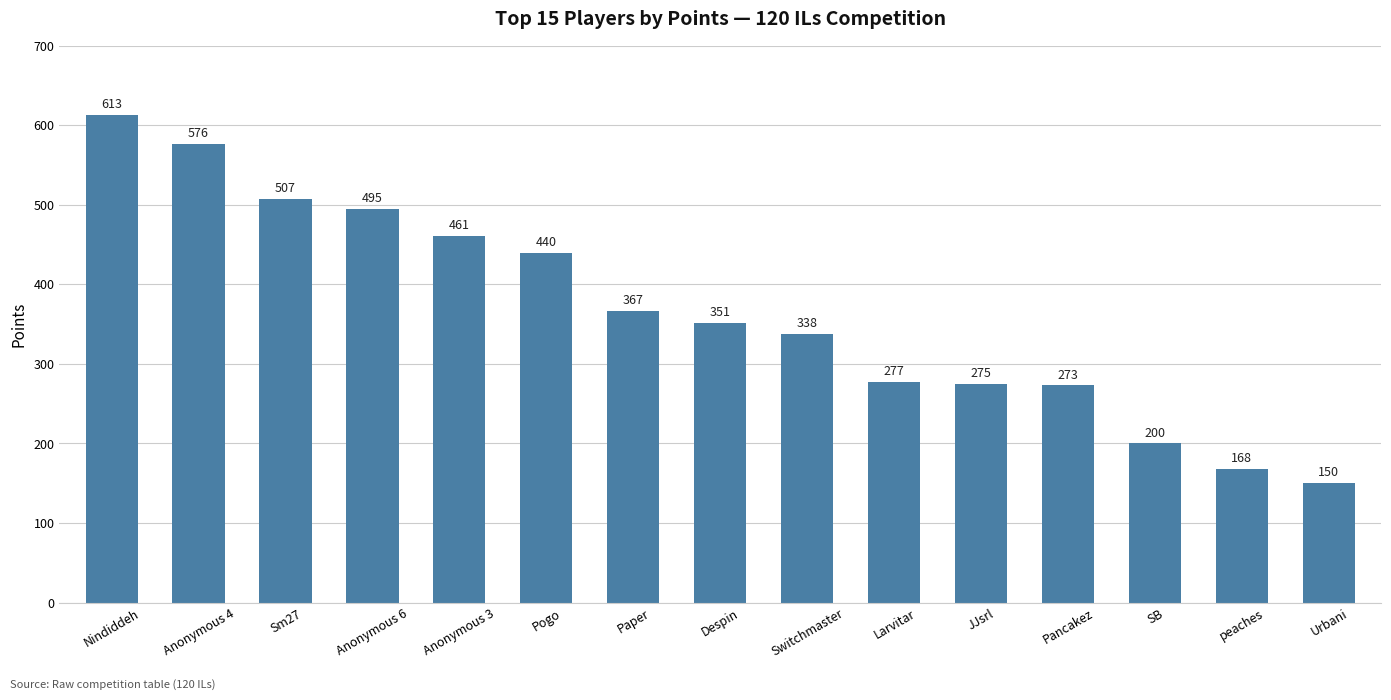

What is the average value?

366